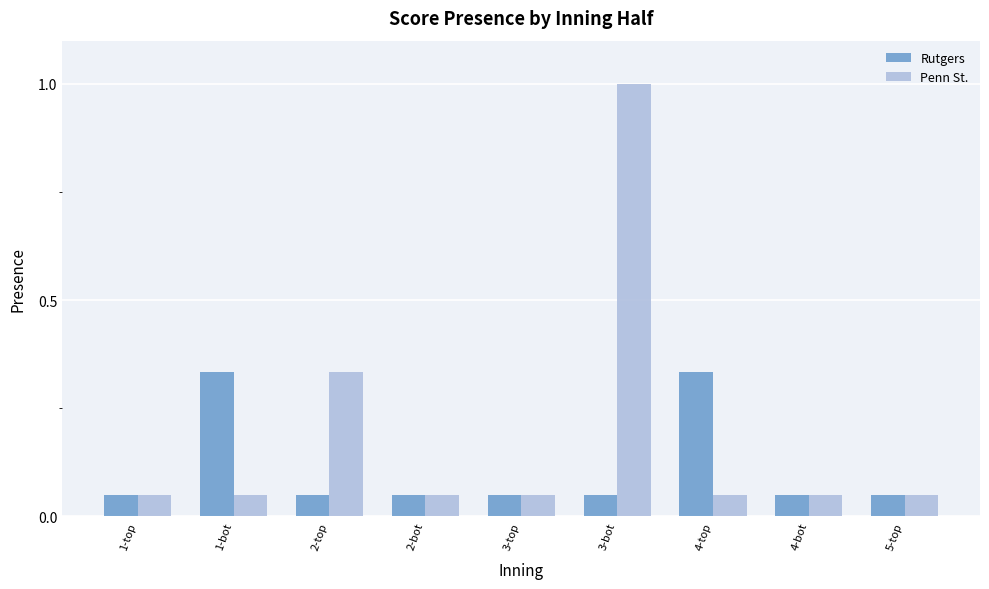

What is the average value of the Penn St. series?

0.2